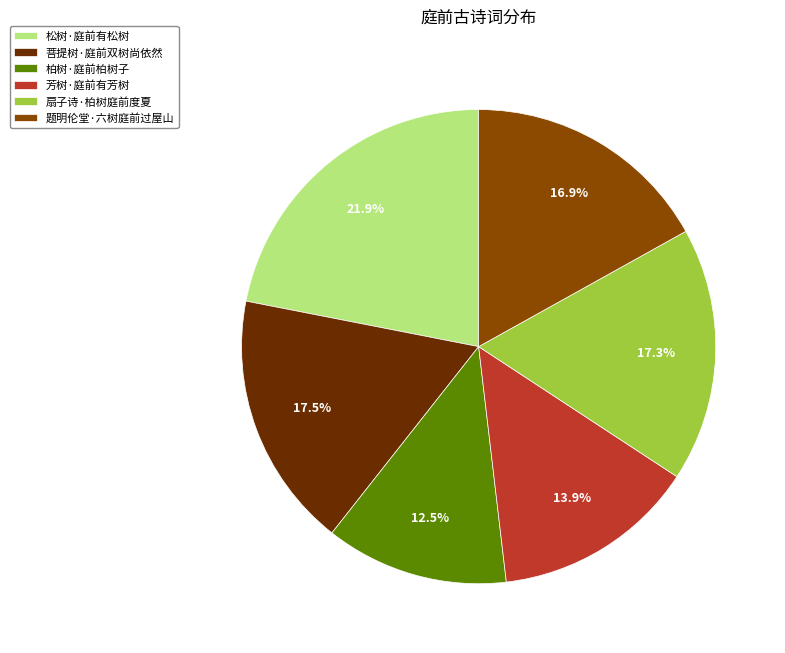

Do 芳树·庭前有芳树 and 菩提树·庭前双树尚依然 together represent more than half of the pie?

No